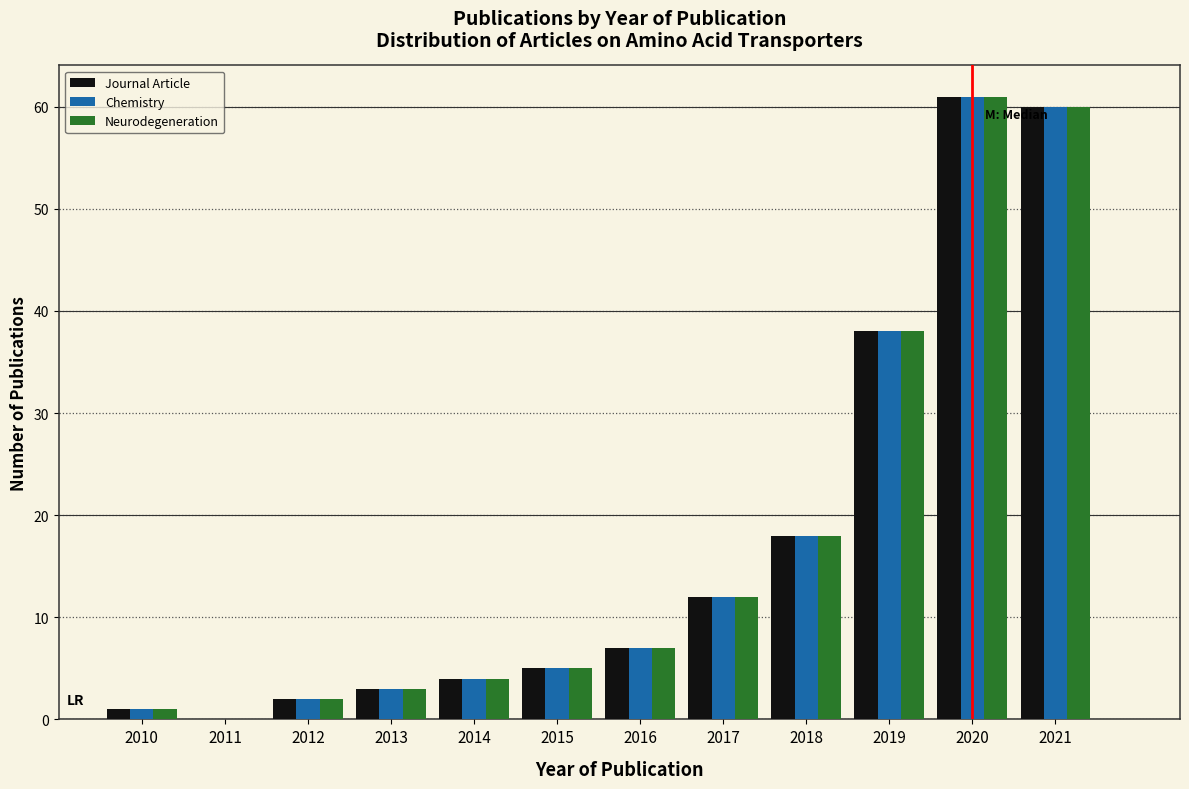

The value of Journal Article at 2011 is 0. True or false?

True